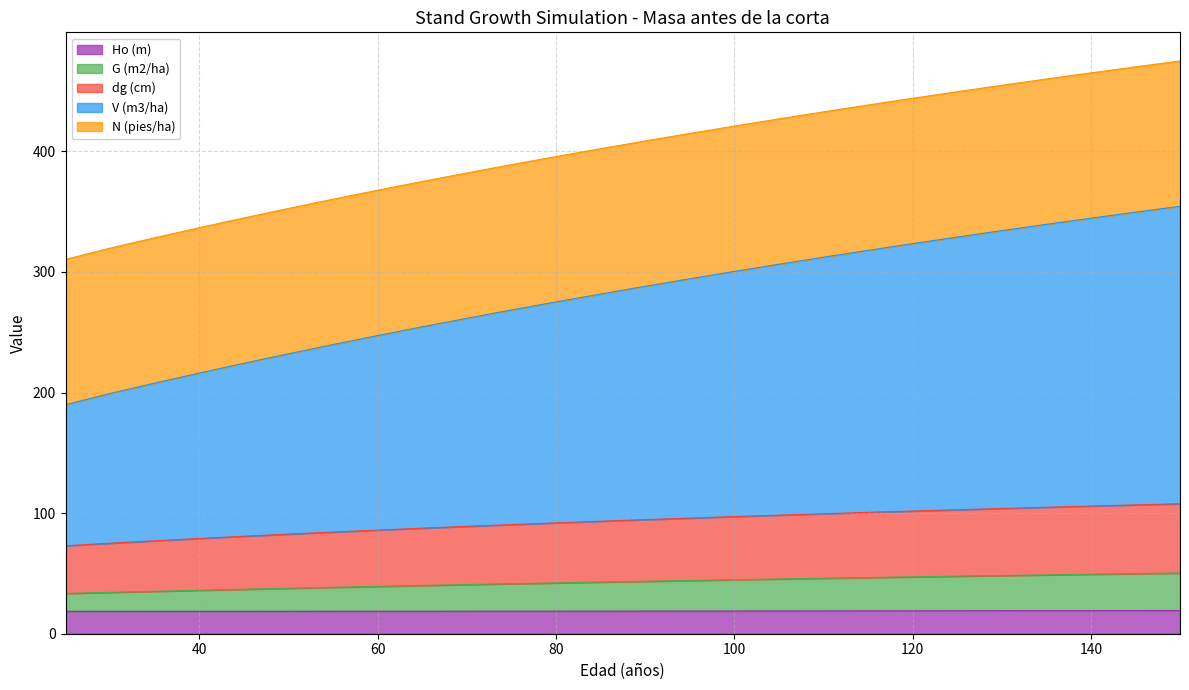

What is the minimum value for Ho (m)?

18.6